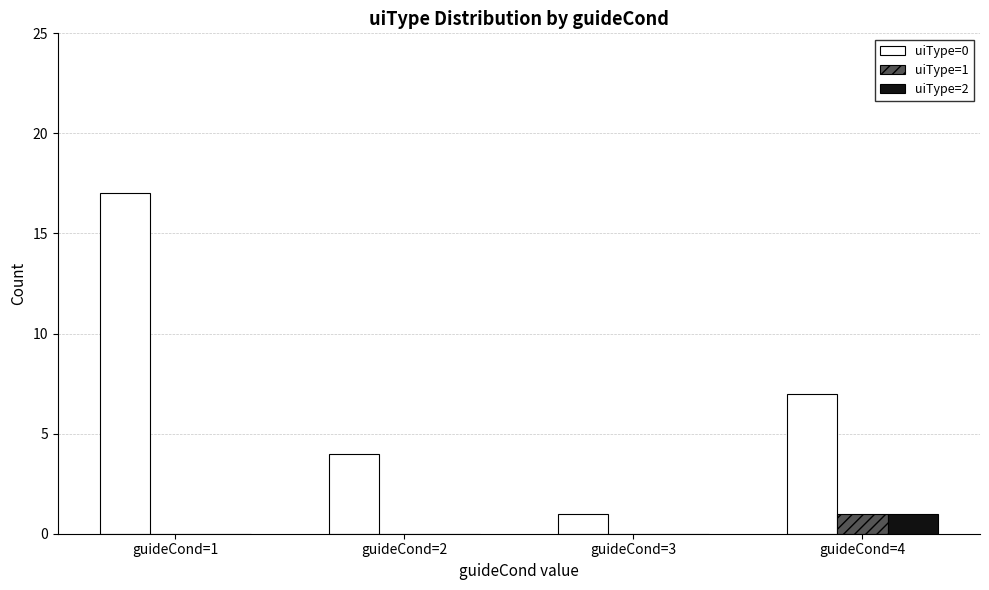

What is the maximum value for uiType=1?

1